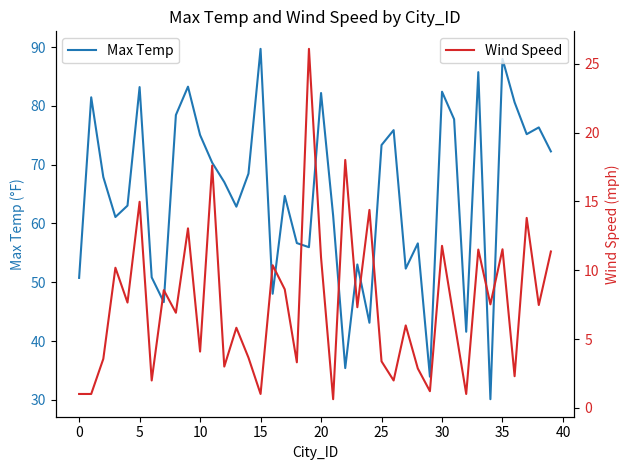

What is the maximum value for Wind Speed?

26.1